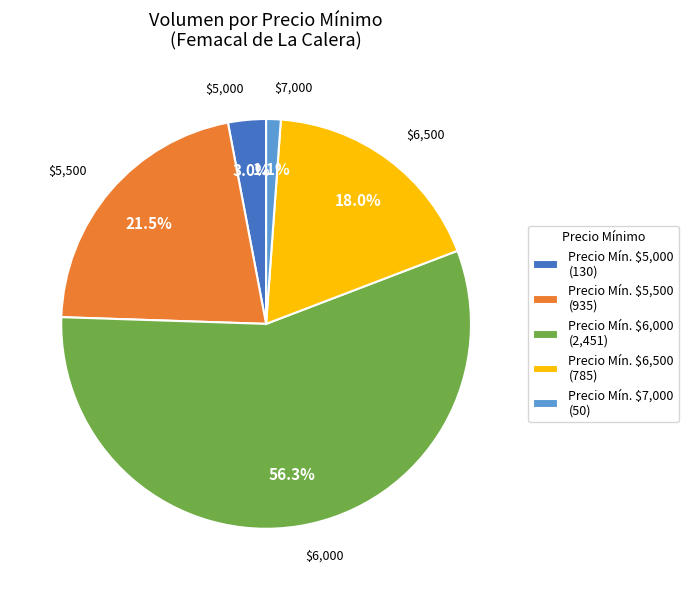

What portion of the pie excludes Precio Mín. $7,000 (50)?

98.9%